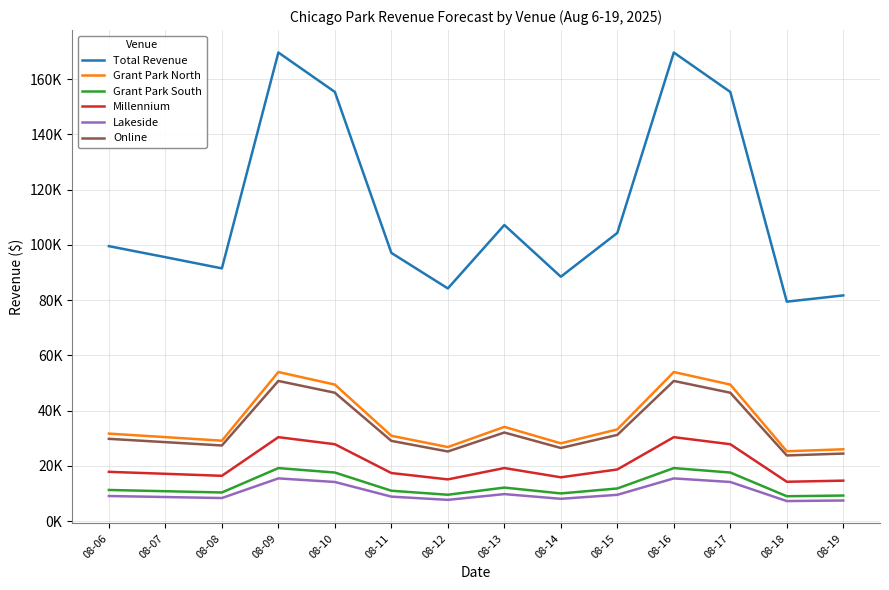

Is the value of Lakeside at 08-13 greater than the value of Online at 08-13?

No